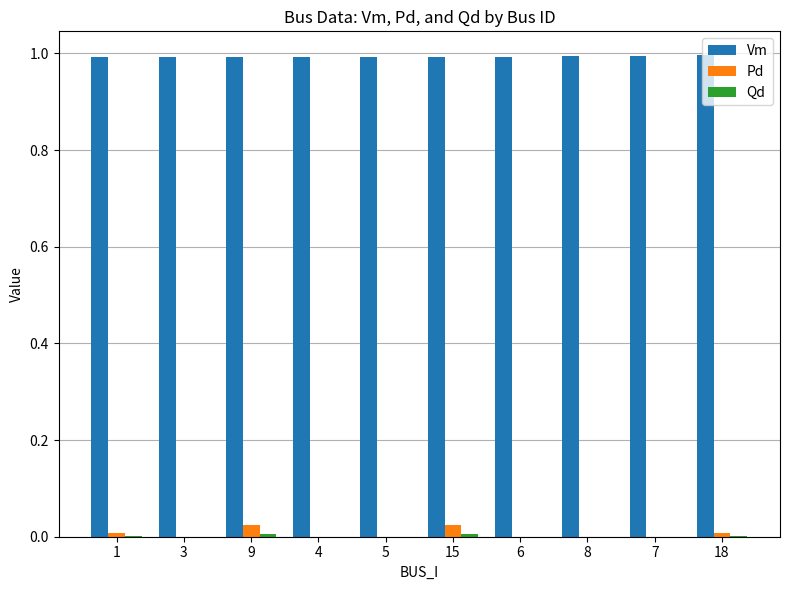

Is the value of Pd at 15 greater than the value of Vm at 1?

No